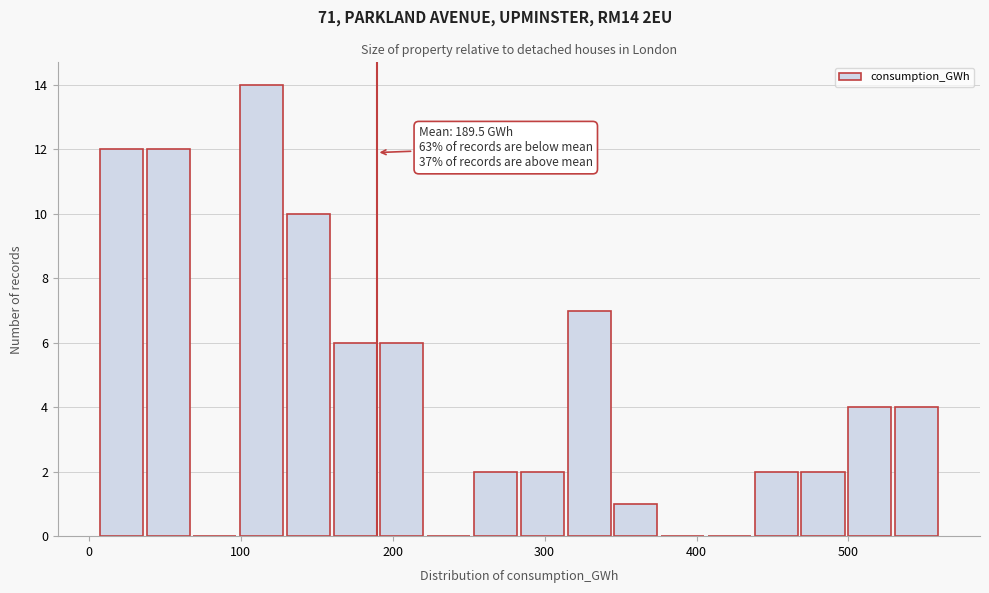

Read against the x-axis, roughly where is the centre of the tallest bar?

110